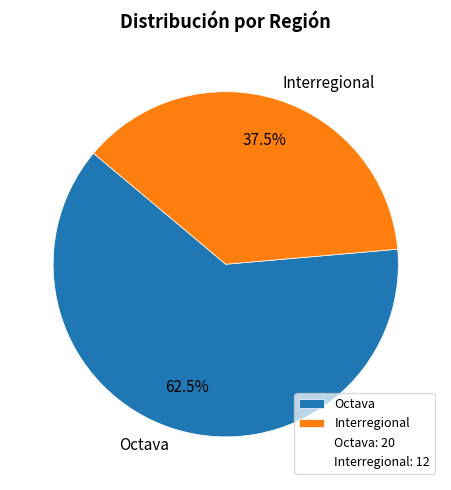

Which has a higher value, Octava or Interregional?

Octava